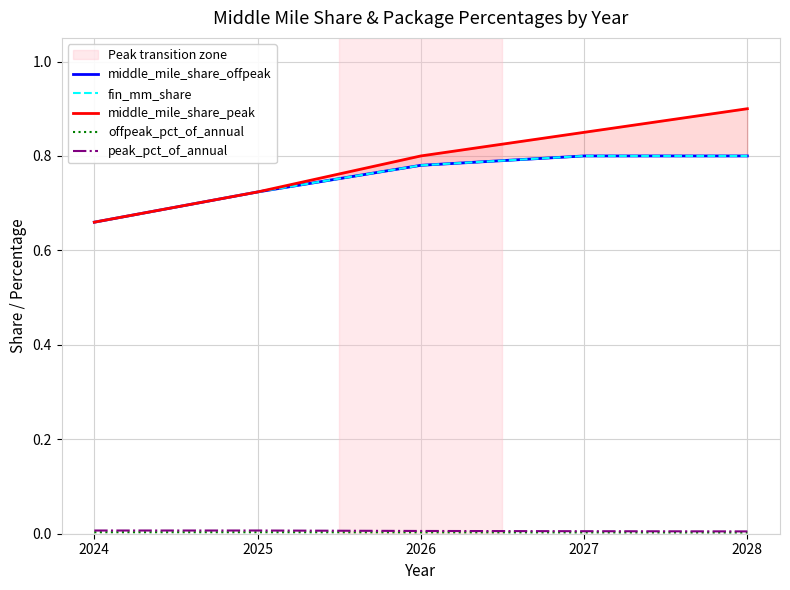

Is it true that middle_mile_share_peak equals 0.6 at 2028?

False